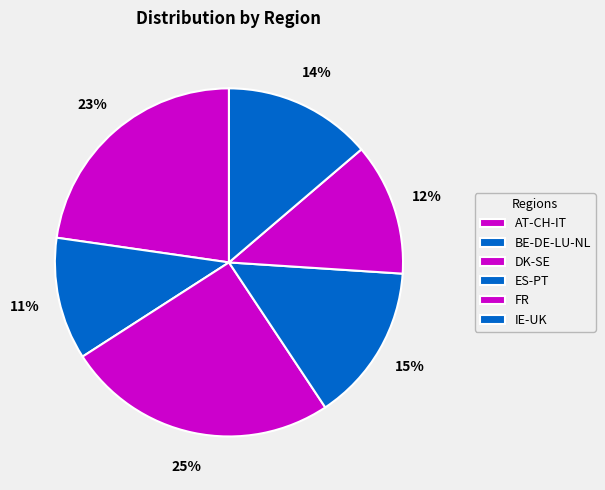

Is there a majority slice in this chart?

No